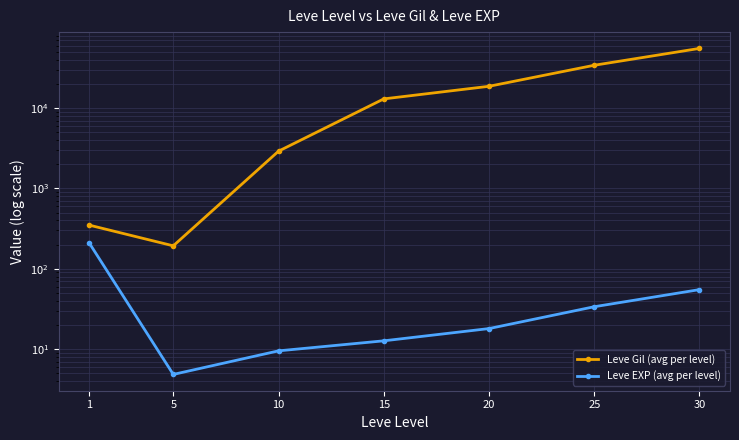

How many values in the Leve EXP (avg per level) series are below 18?

3